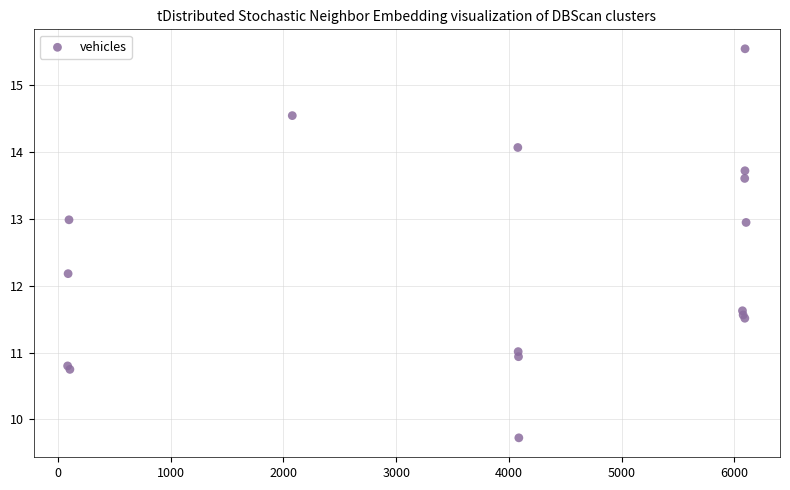

What Y value in the scatter plot is closest to 12?

12.2